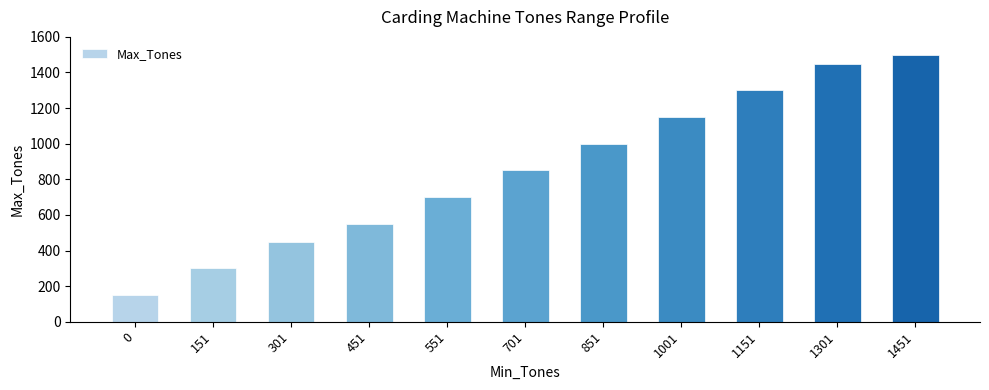

What is the change in value from 551 to 851?

+300